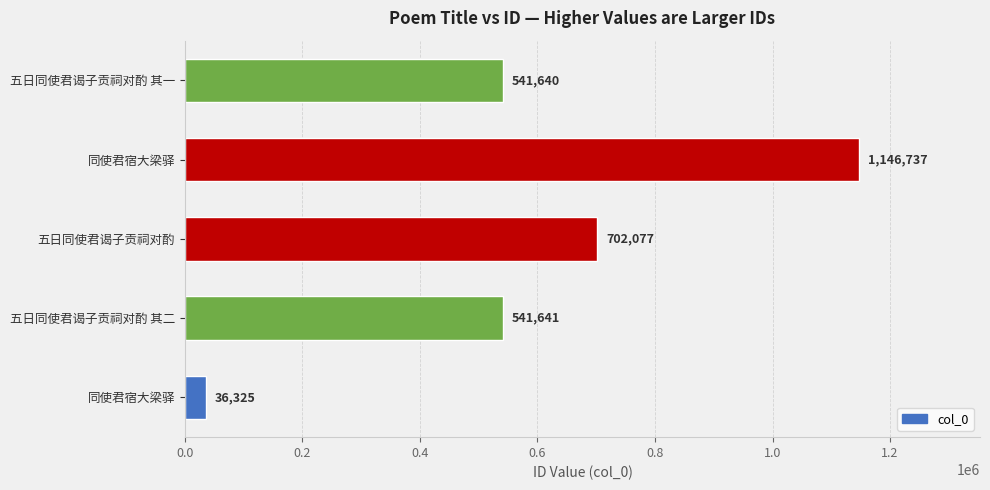

What is the greatest value displayed?

1146737